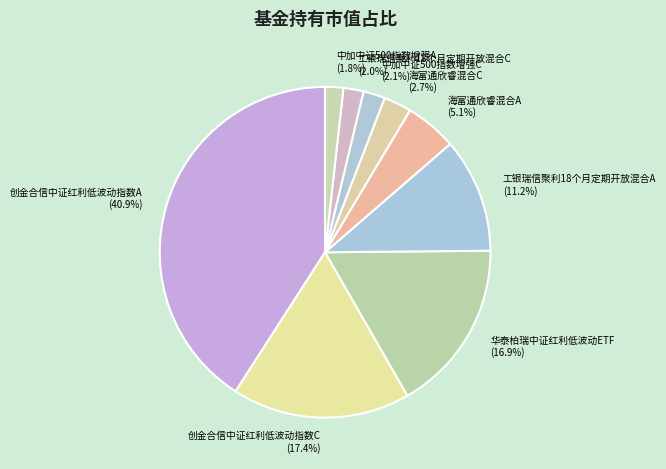

Which has a higher value, 海富通欣睿混合C (2.7%) or 创金合信中证红利低波动指数C (17.4%)?

创金合信中证红利低波动指数C (17.4%)